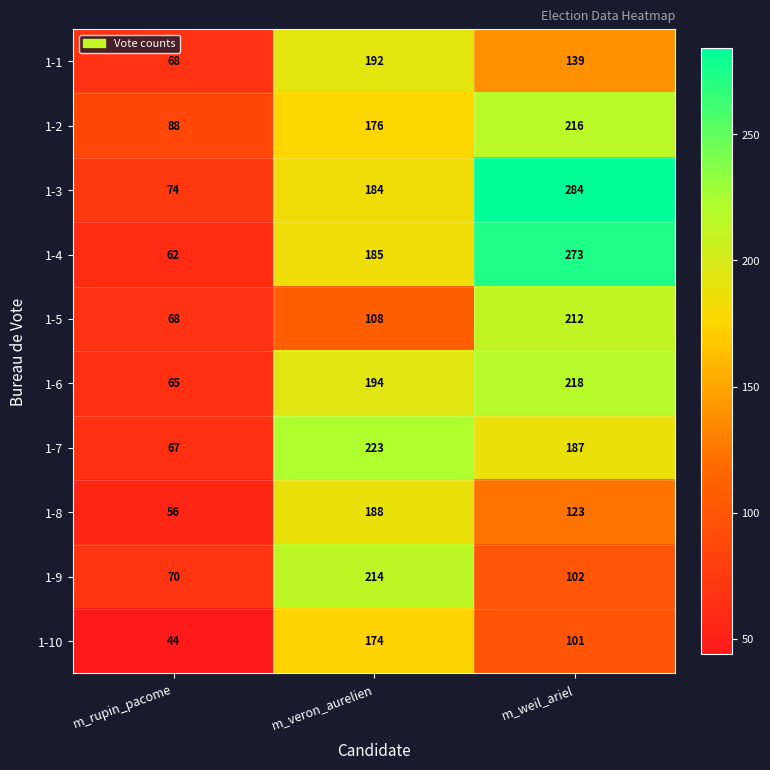

What is the difference between the maximum and second lowest values in the 1-5 series?

104